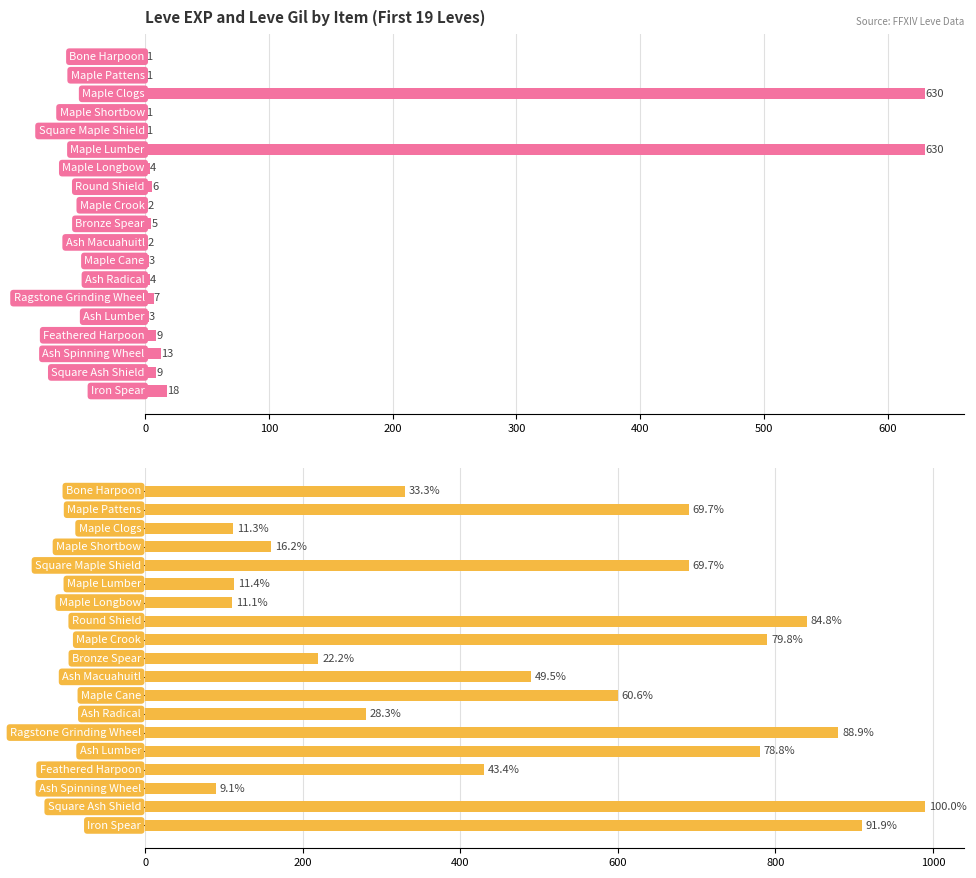

List the series in order of their peak value, lowest first.

Leve EXP, Leve Gil